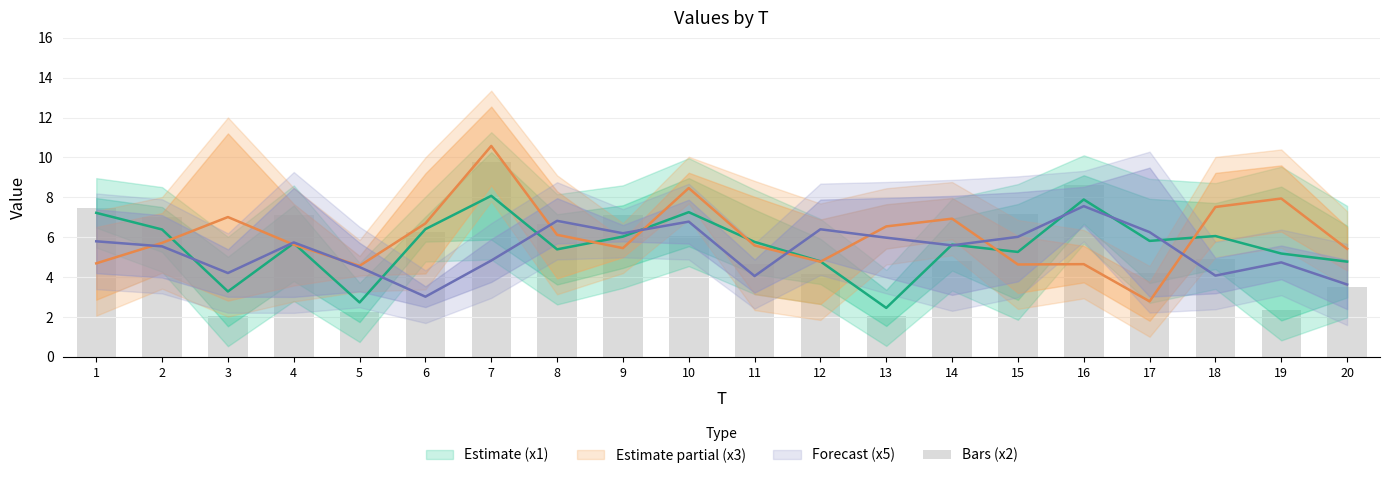

What is the greatest value displayed?

9.8